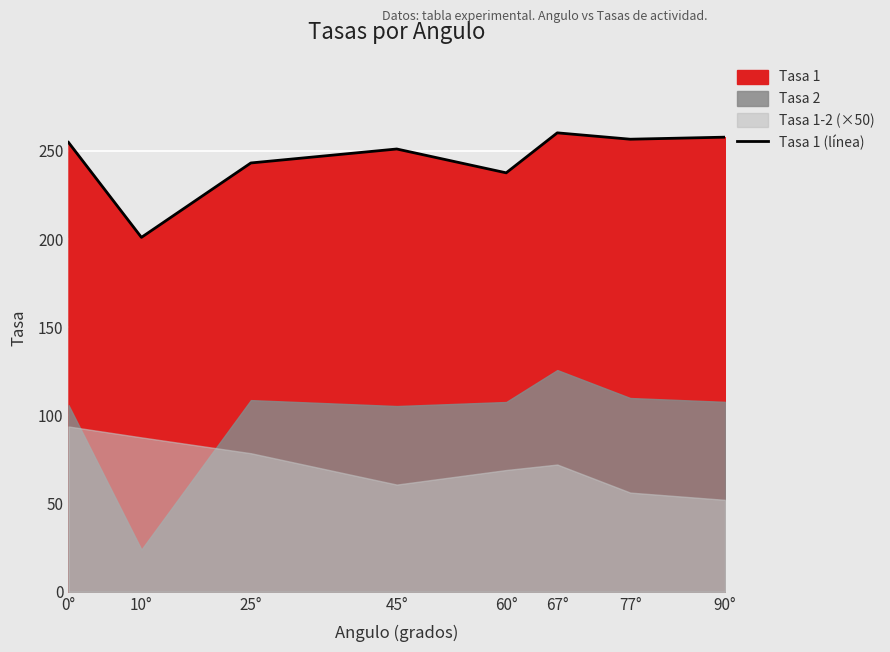

Reading left to right, what are all the values shown in this chart?

0°=254.9	10°=201.0	25°=243.2	45°=251.1	60°=237.6	67°=260.3	77°=256.7	90°=257.8